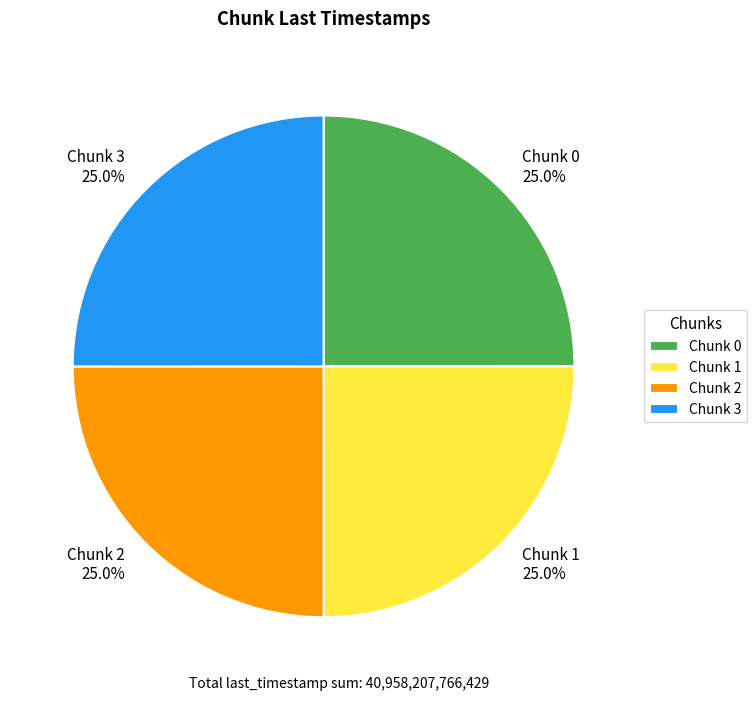

Count the number of slices in the pie.

4